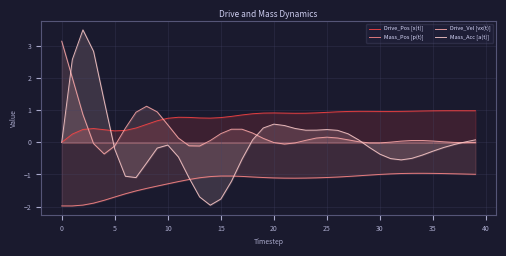

True or false: Mass_Acc [a(t)] has more than 0 interior local peaks.

True